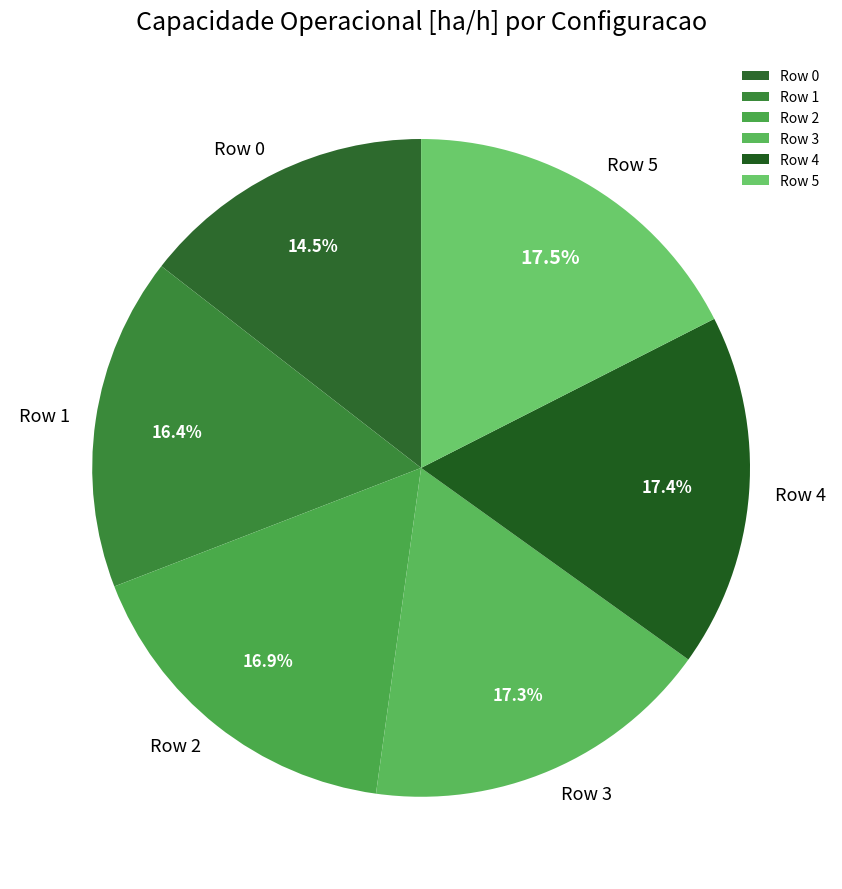

The Row 3 slice represents 17% of the pie. True or false?

True